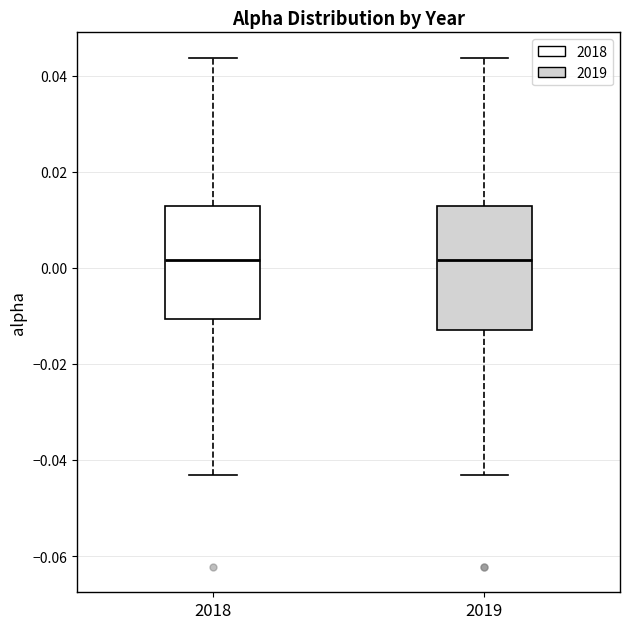

Where is the lower edge of the box at x = 2019 on the y-axis? The values are not printed on the chart, so give them approximately, as read against the axis.

-0.012